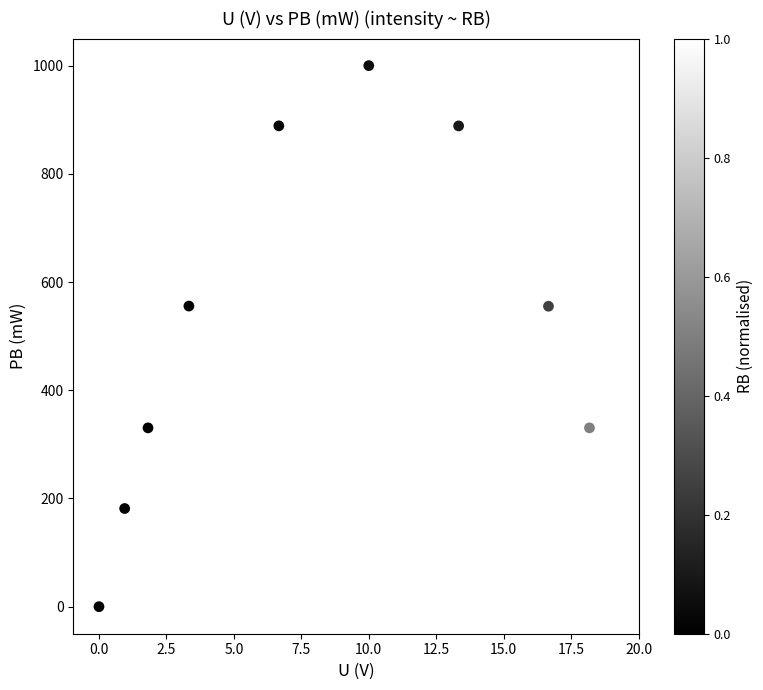

What is the average Y value?

491.2